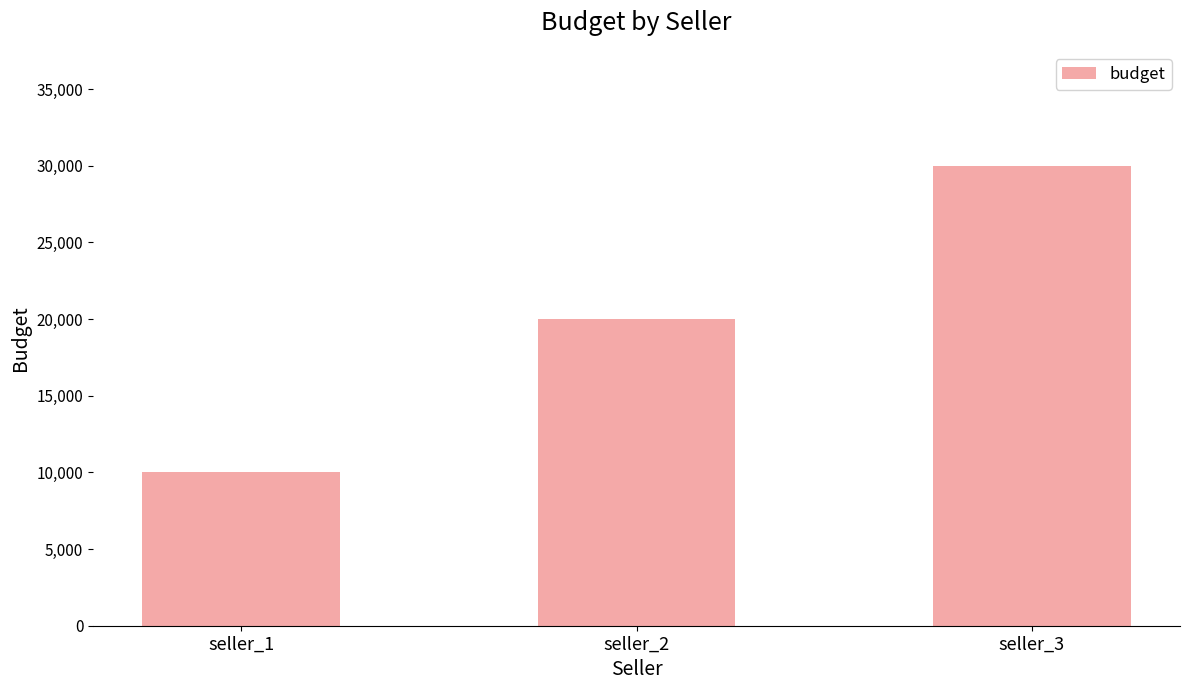

How many values are between 10000 and 30000?

3